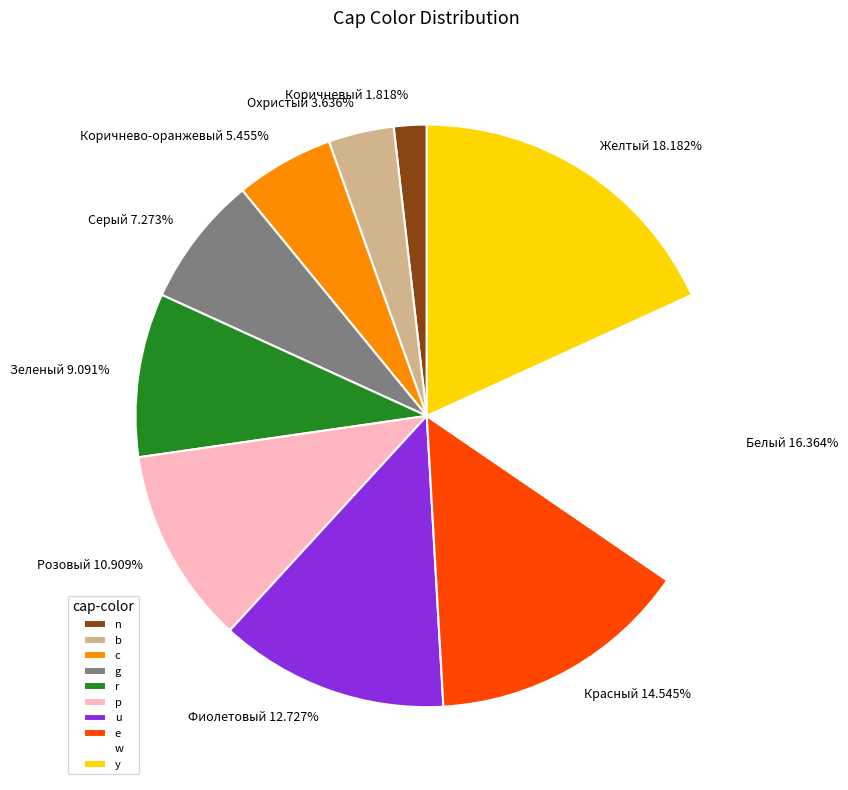

Is r the majority of the pie?

No